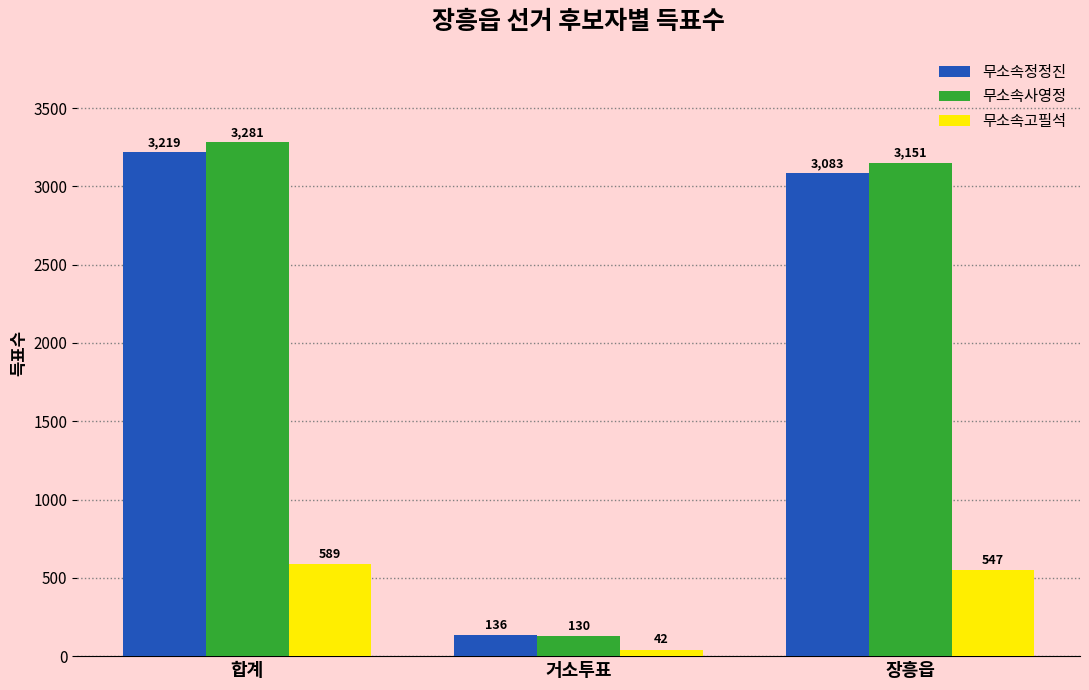

Reading left to right, list all the values displayed in this chart.

무소속정정진: 3219	136	3083
무소속사영정: 3281	130	3151
무소속고필석: 589	42	547